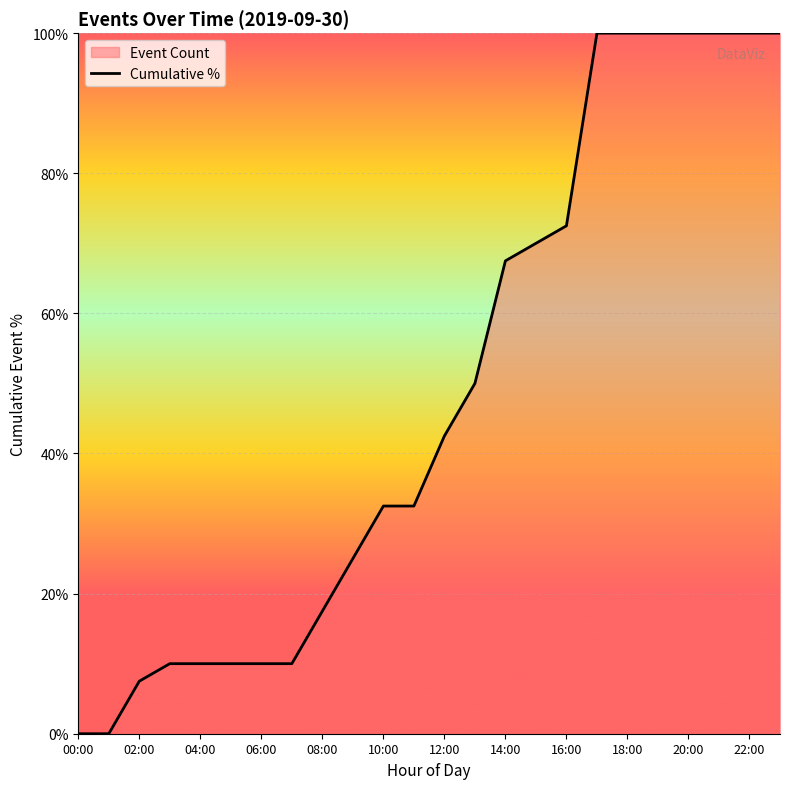

What is the change in value from 12:00 to 18:00?

+57.5